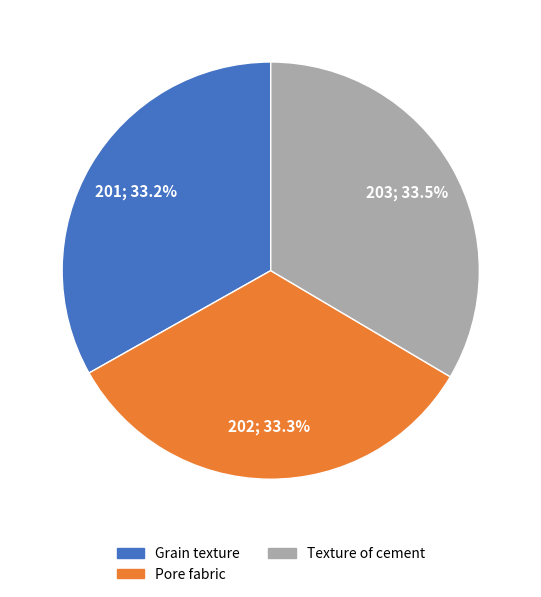

The Texture of cement slice represents 23% of the pie. True or false?

False